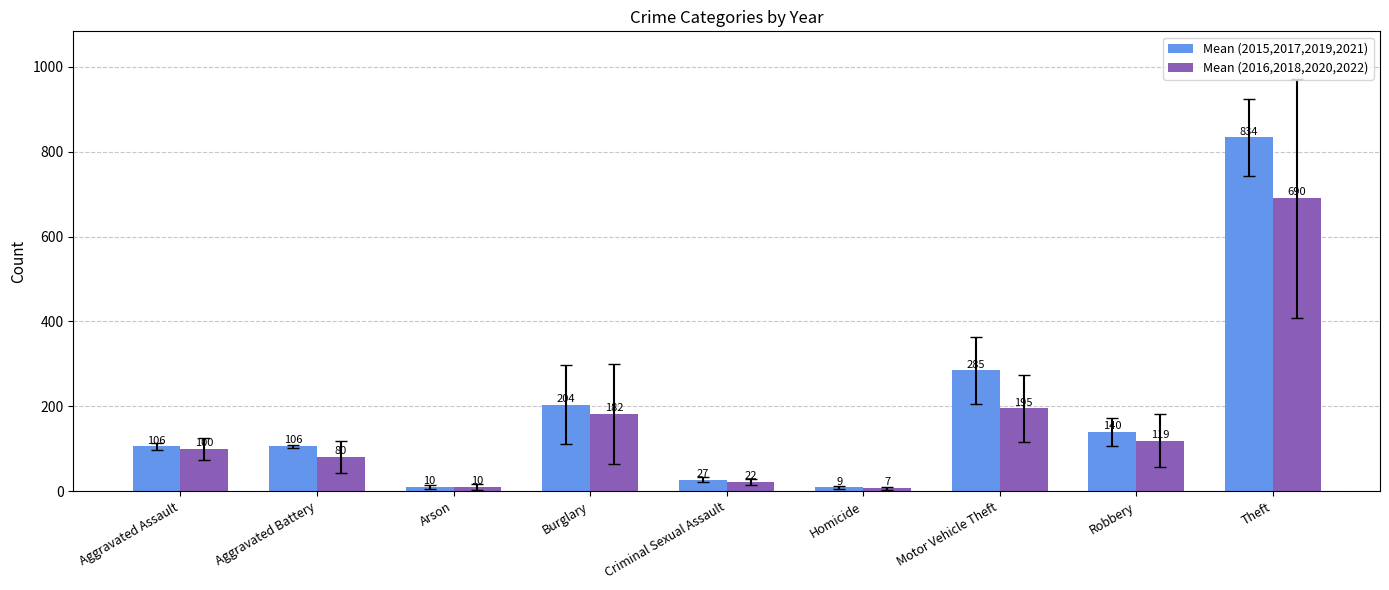

Which series has the widest spread of values?

Mean (2015,2017,2019,2021)